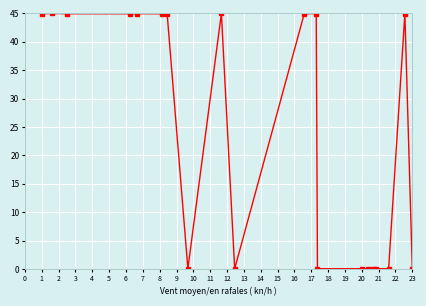

Does the chart display data point markers on the line(s)?

Yes